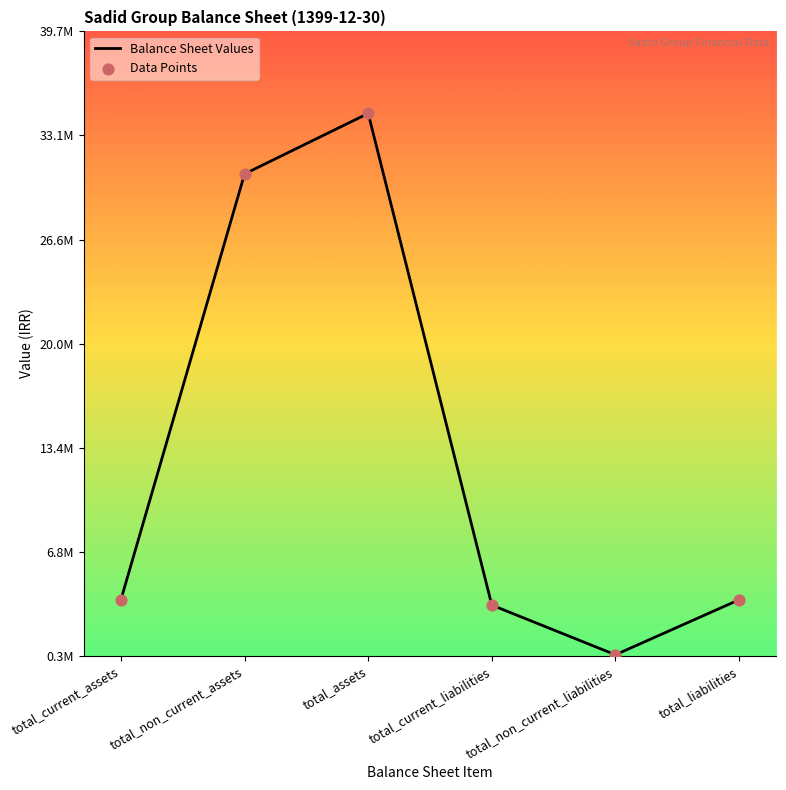

Does the chart have visible grid lines?

No